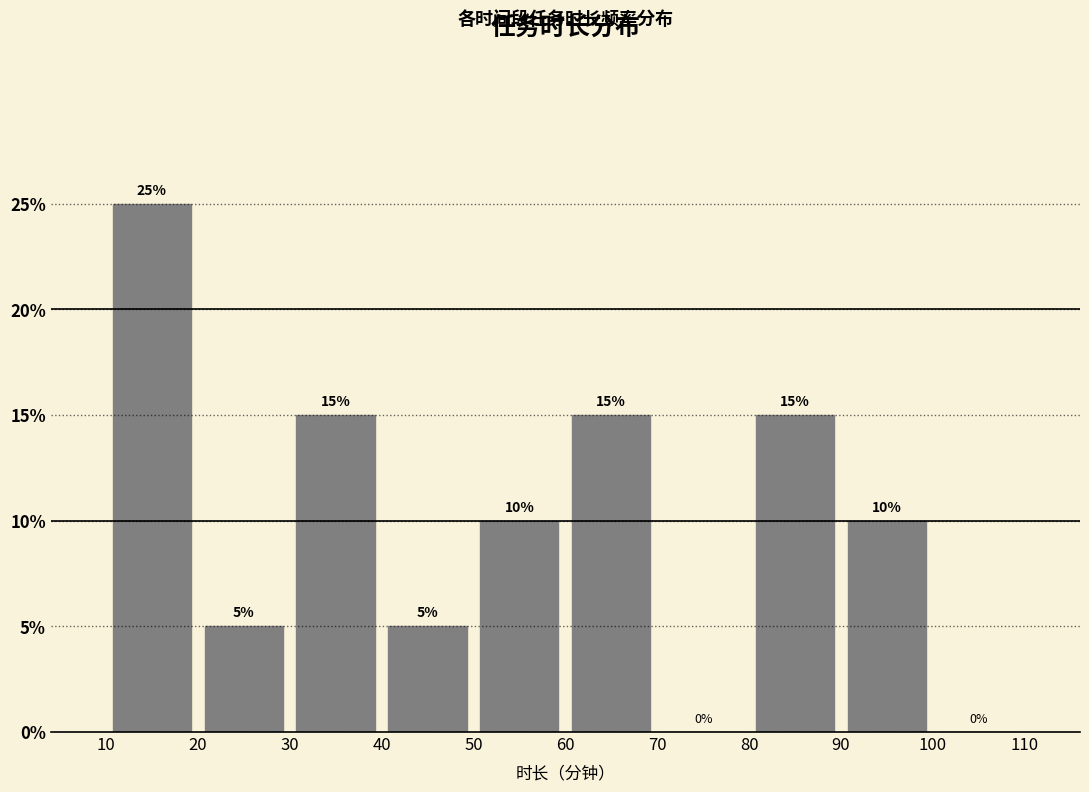

How tall is the bar that spans 90 to 100 on the x-axis?

10